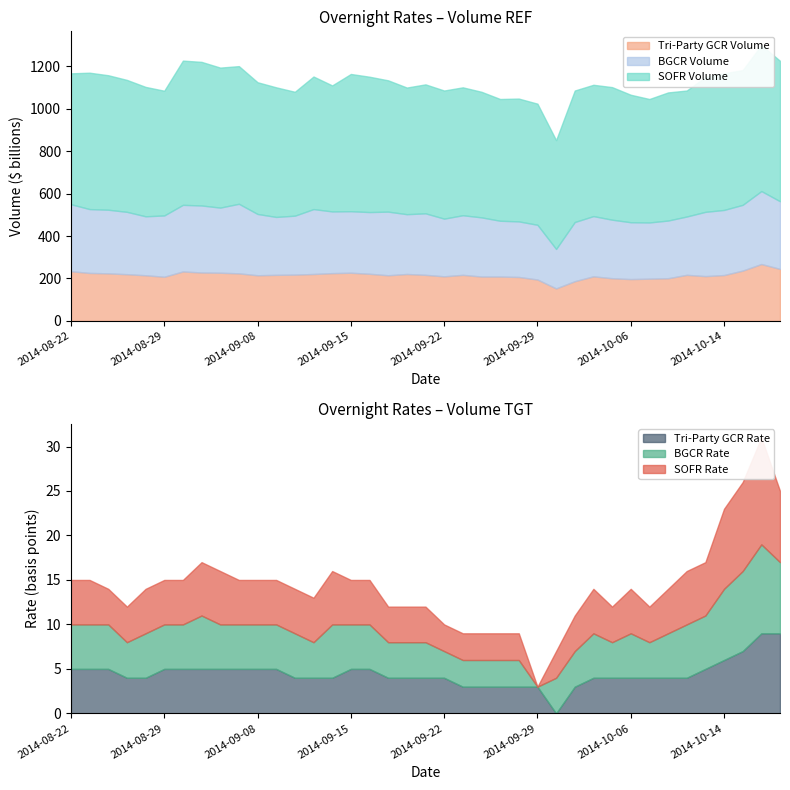

At 2014-10-16, list the series in order from largest to smallest.

SOFR Volume, BGCR Volume, Tri-Party GCR Volume, SOFR Rate, BGCR Rate, Tri-Party GCR Rate